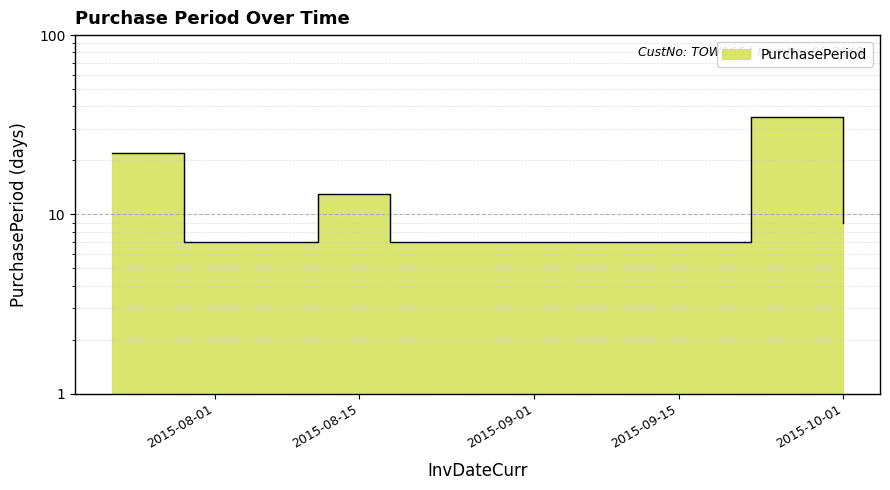

What is the difference between the values at 2015-08-18 and 2015-08-11?

6